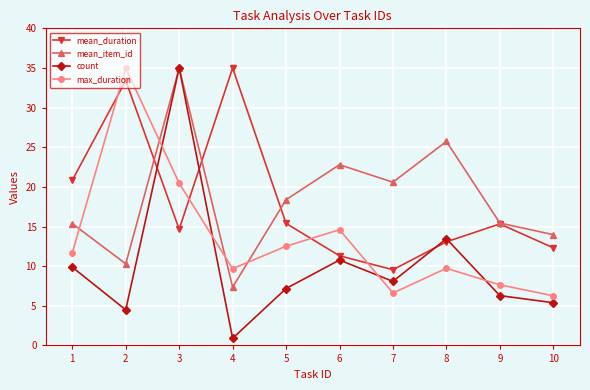

Between 1 and 9, which series saw the biggest shift?

mean_duration